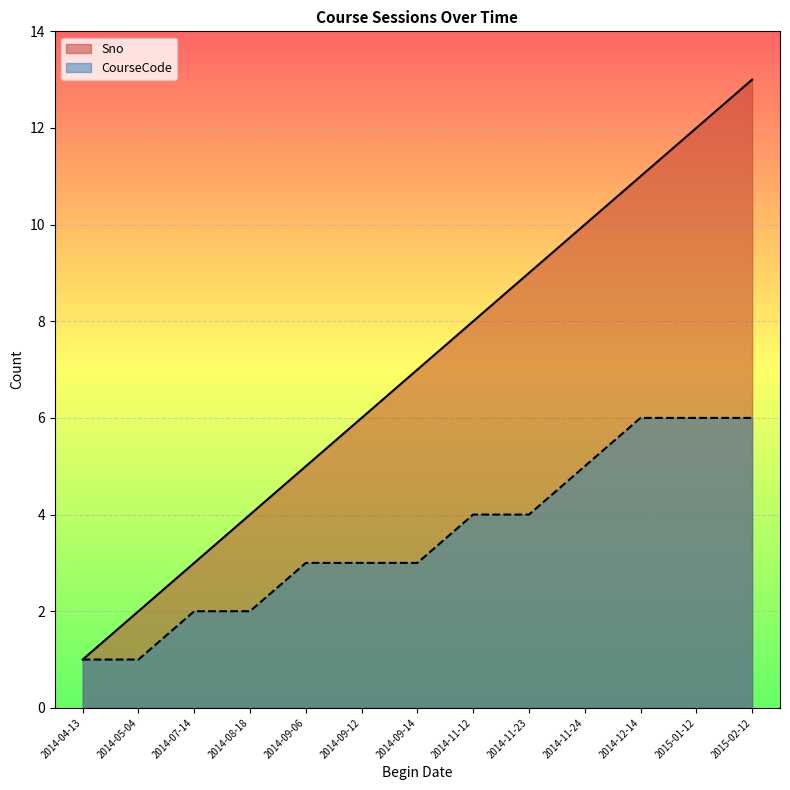

What is the minimum value for CourseCode?

1